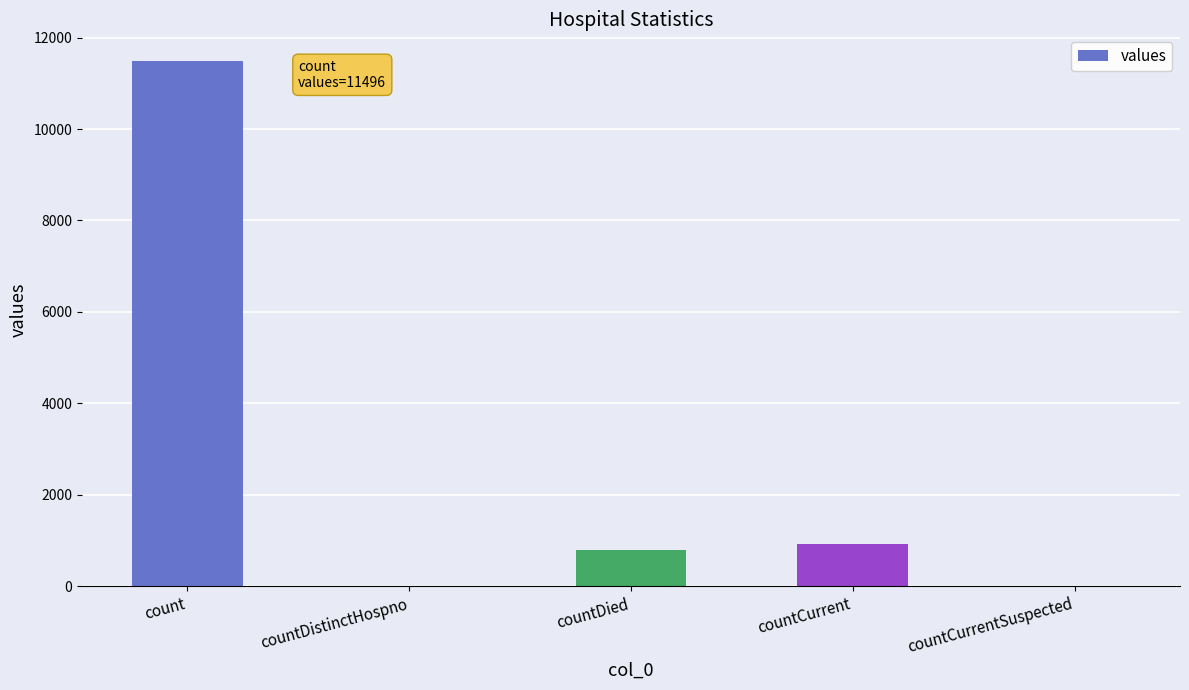

True or false: the data shows 11496 at count.

True